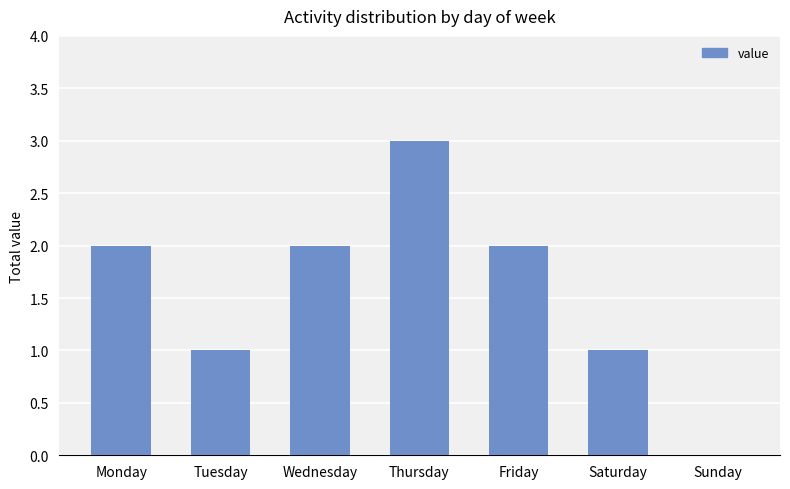

Which category has the highest value across all series?

Thursday